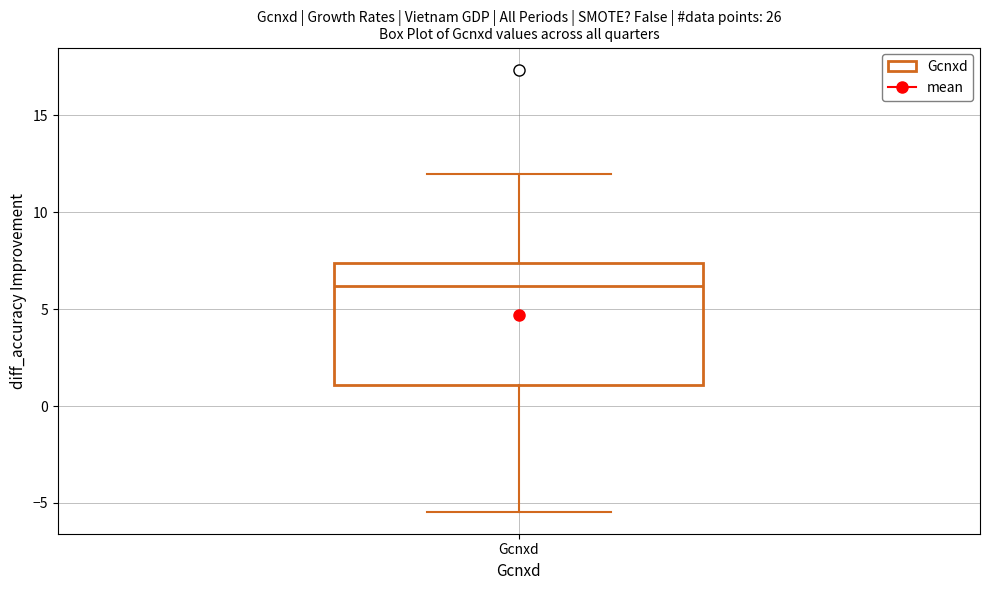

Read this box plot against the y-axis: the position of the median line, the range covered by the box, and the ends of both whiskers. The values are not printed on the chart, so give them approximately, as read against the axis.

median 6.0, box 1.0 to 7.5, whiskers -5.5 to 12.0